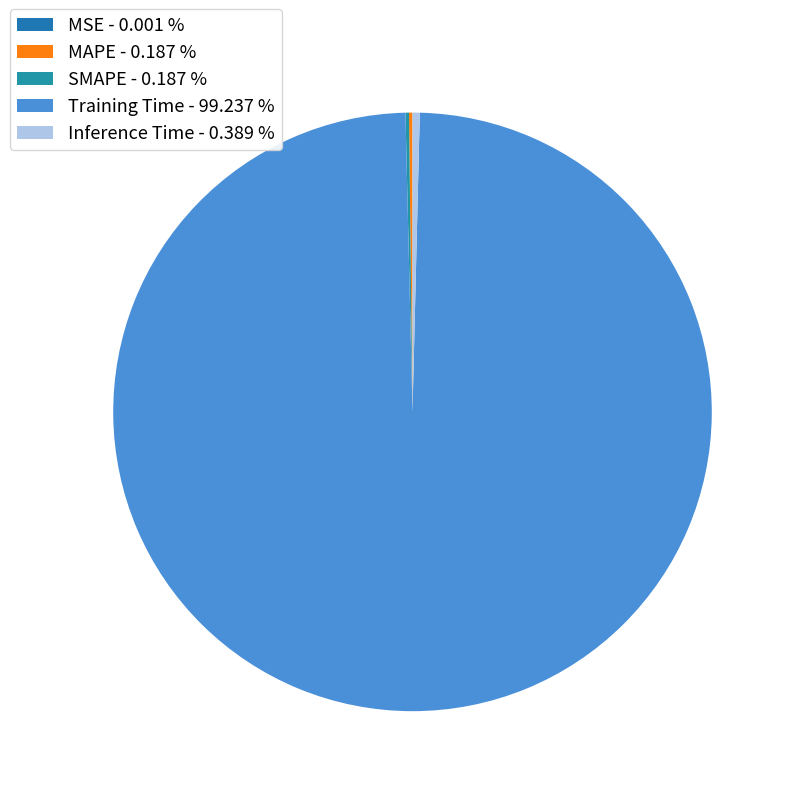

What portion of the pie excludes MSE?

100.0%